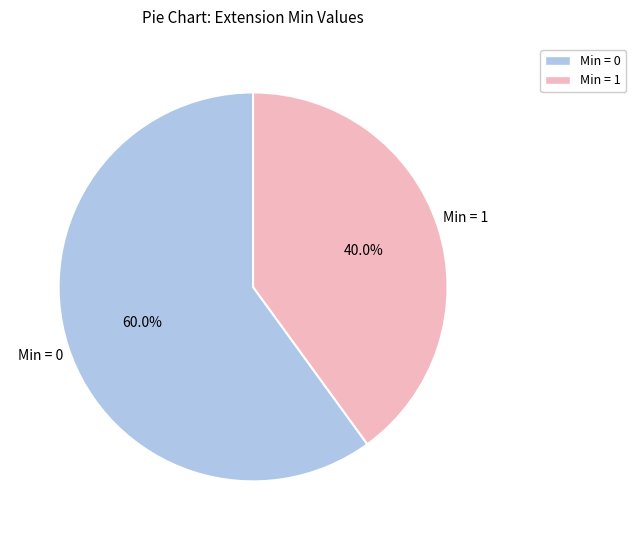

Is there any slice that represents more than half of the pie?

Yes